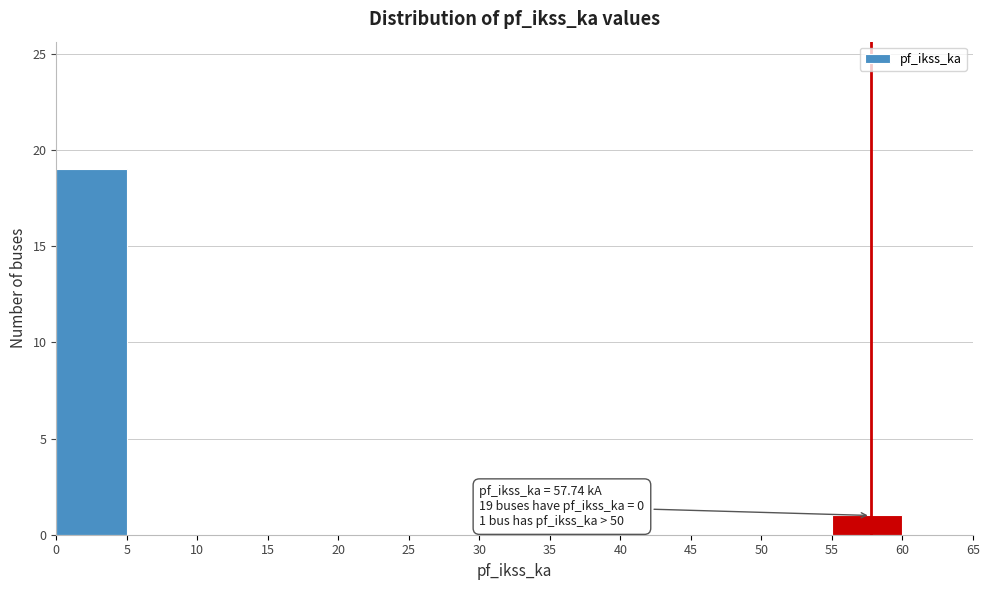

Which range on the x-axis has the tallest bar?

0 to 5